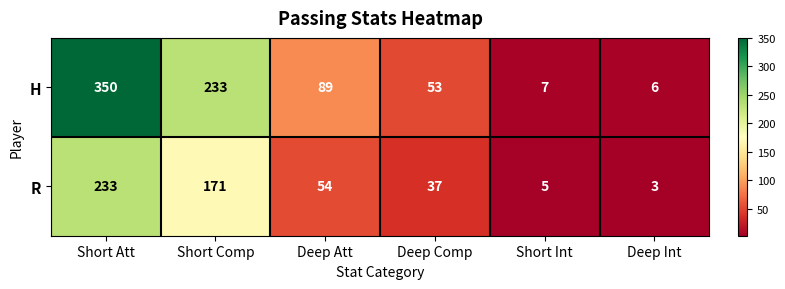

Which label corresponds to the smallest value in the chart?

Deep Int